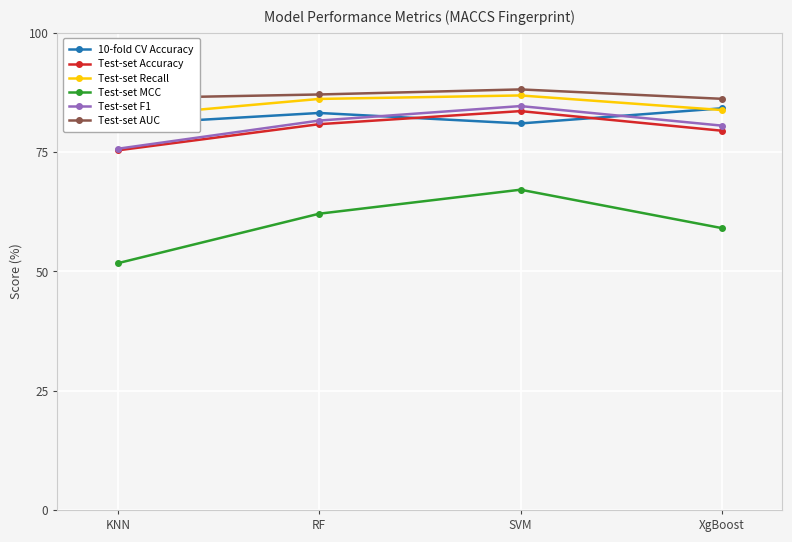

Which series has the widest spread of values?

Test-set MCC